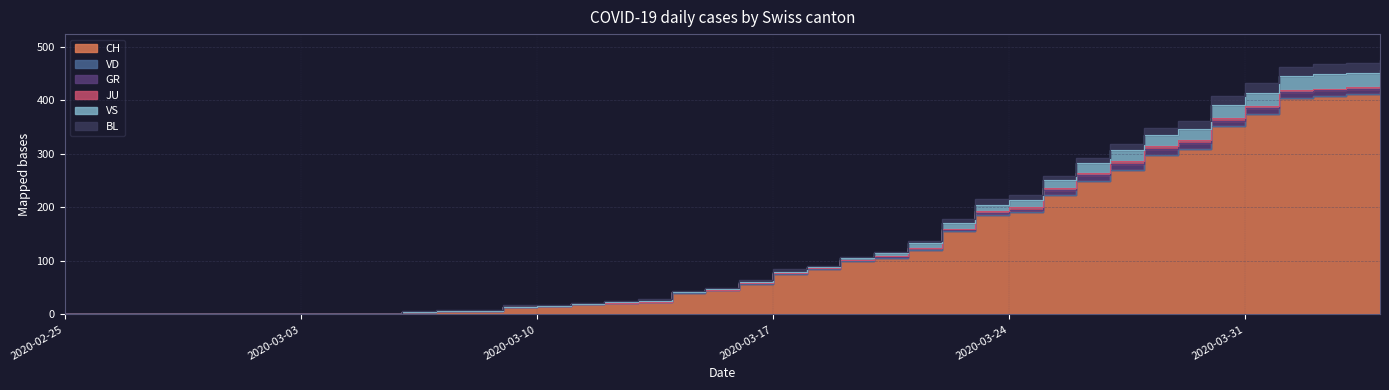

How many distinct data groups are displayed?

6